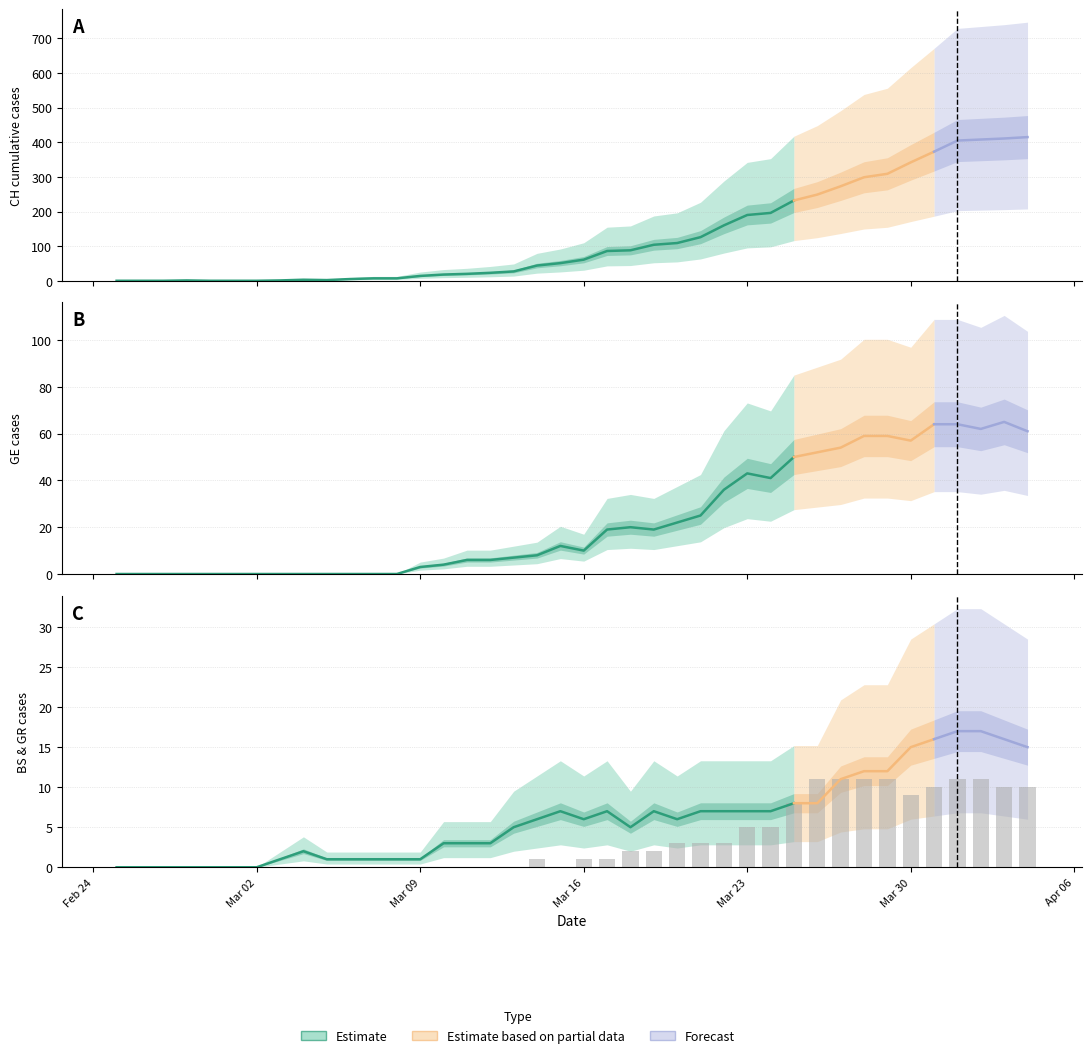

Rank the series by their maximum value, from highest to lowest.

CH, GE, BS, GR